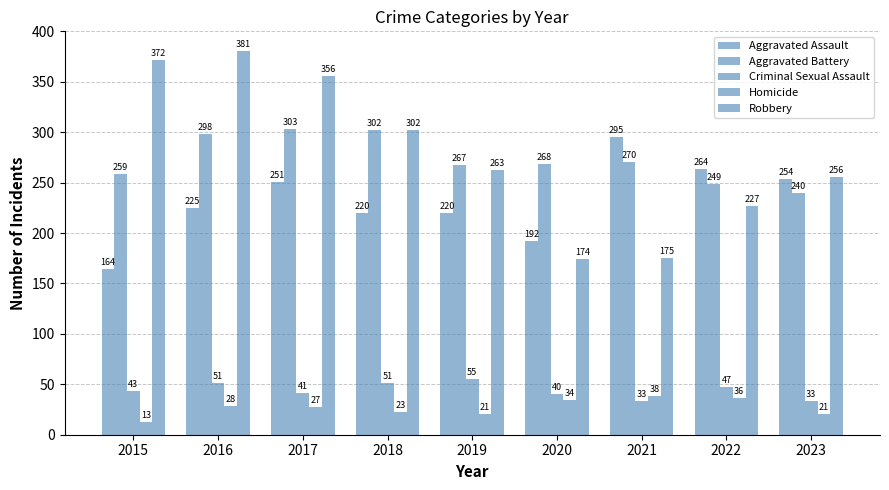

What is the highest value of the Criminal Sexual Assault series?

55